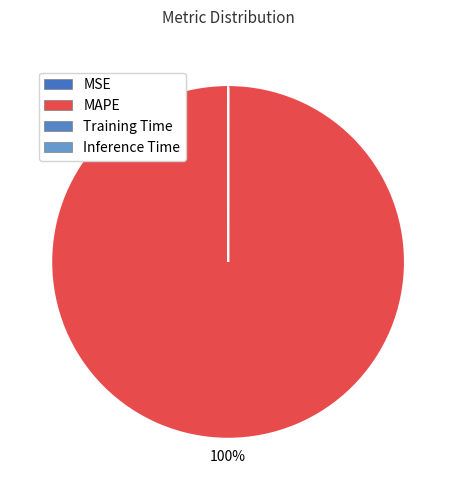

Between MSE and Training Time, which is larger?

MSE